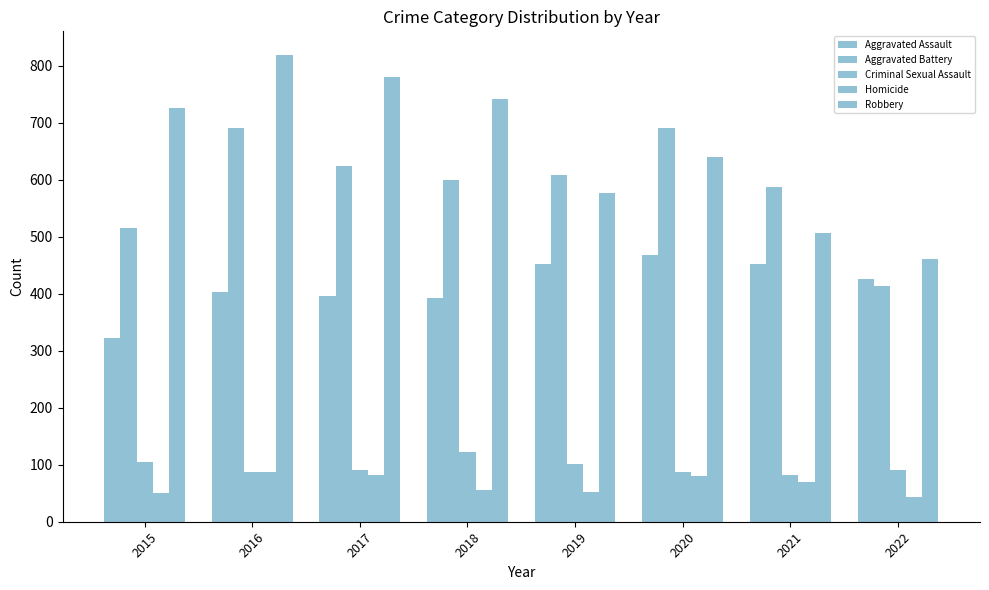

How many data points does each series have?

8